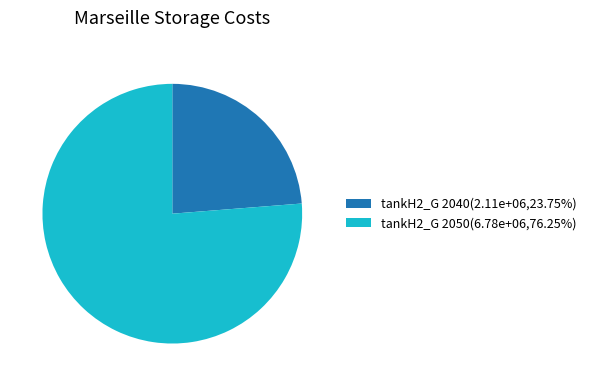

Does any single category account for the majority?

Yes